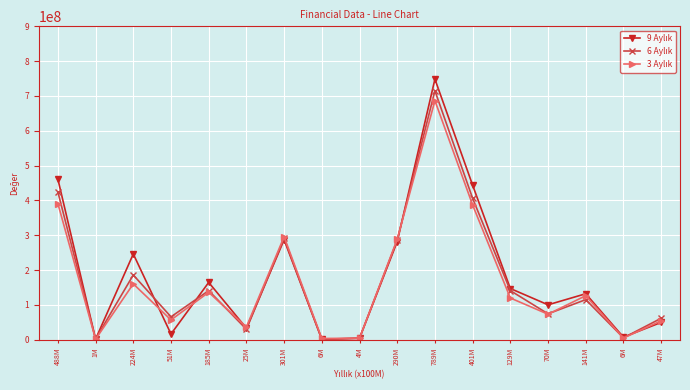

How many data points does each series have?

17